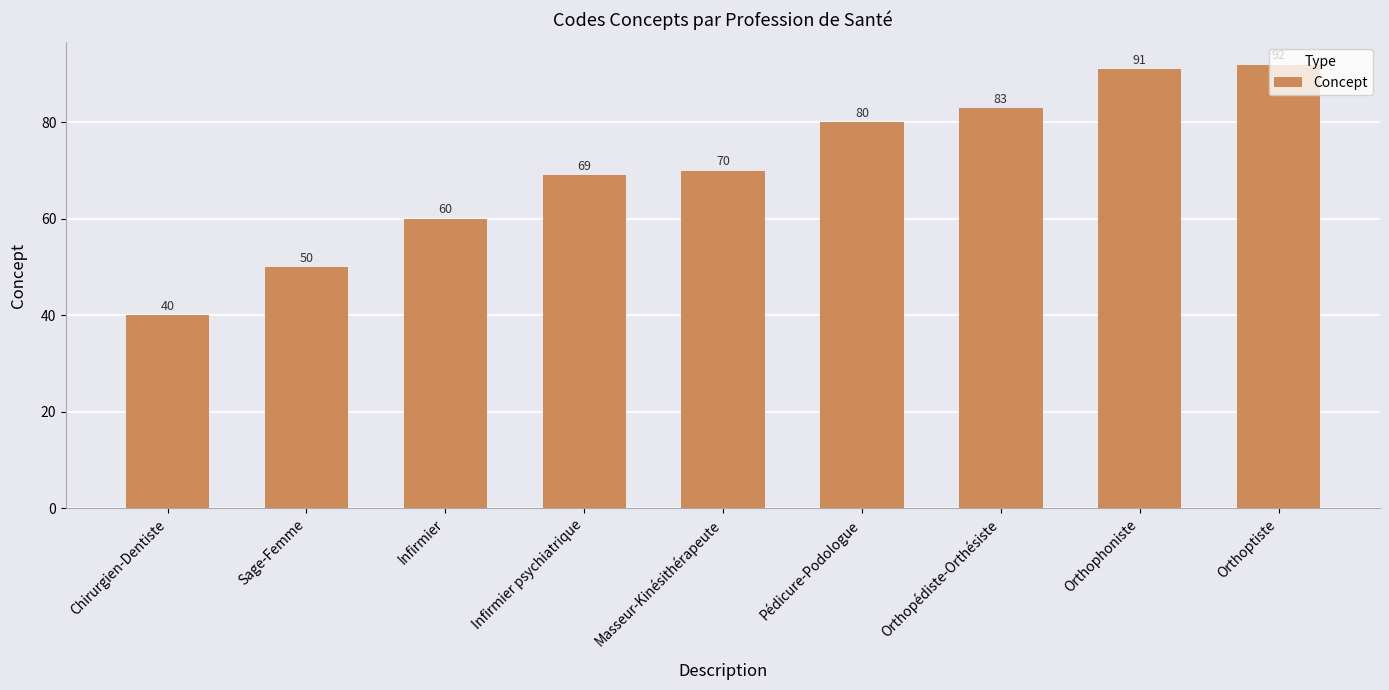

Which has a higher value, Masseur-Kinésithérapeute or Chirurgien-Dentiste?

Masseur-Kinésithérapeute